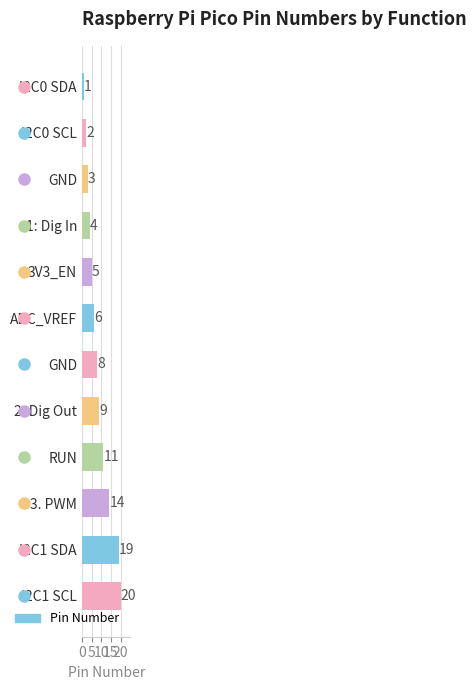

How many bars are there in total?

12